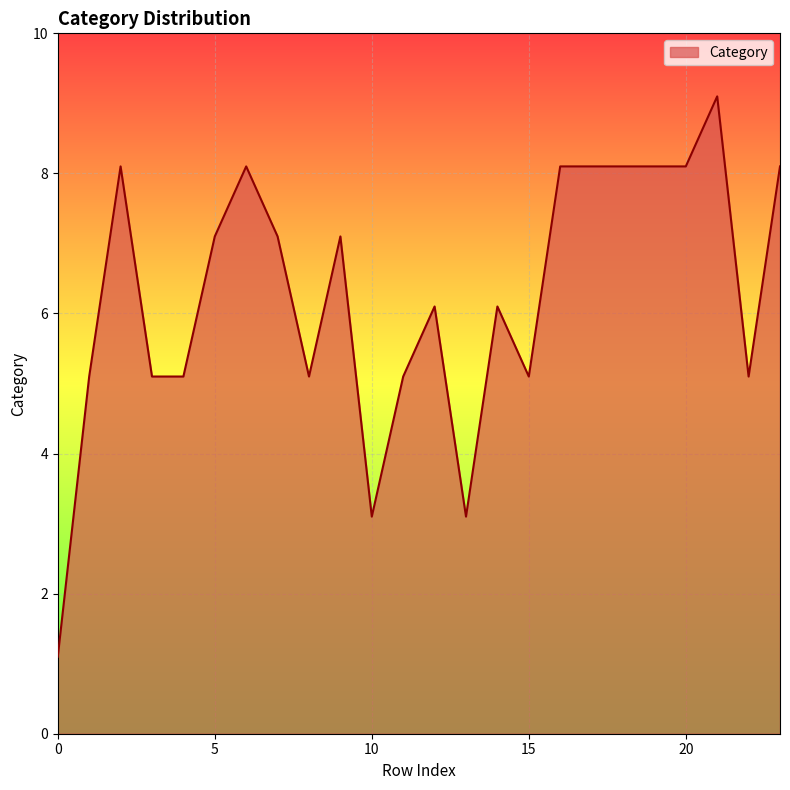

What is the minimum value shown in the chart?

1.1